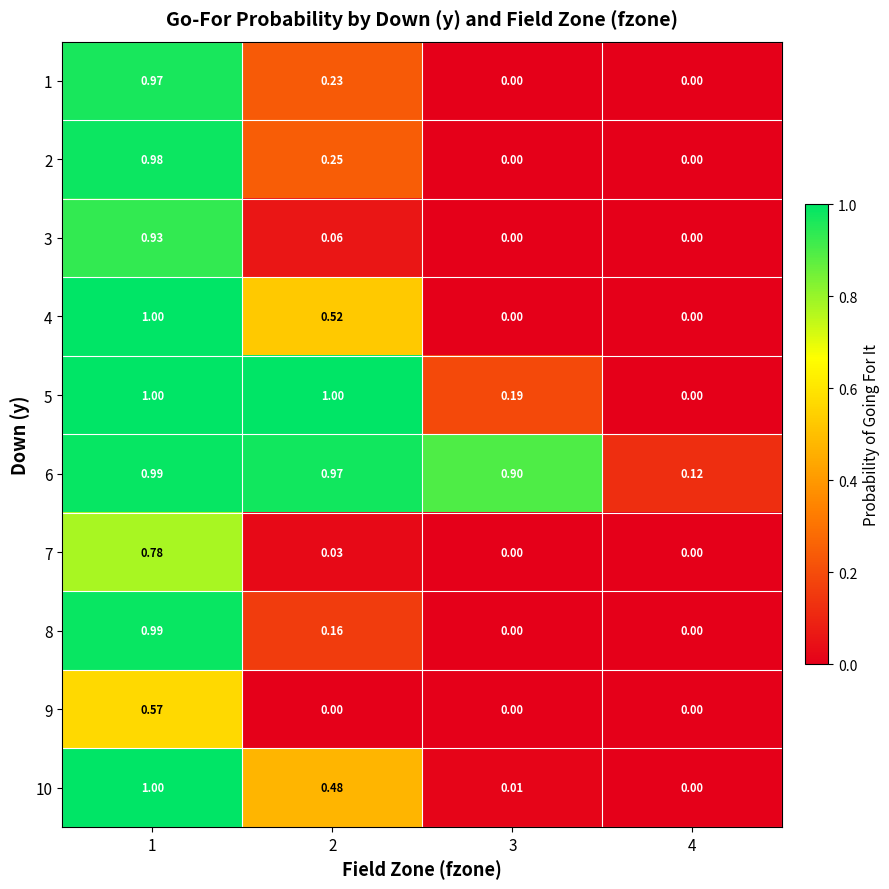

Is the value of 7 at 3 greater than the value of 9 at 1?

No